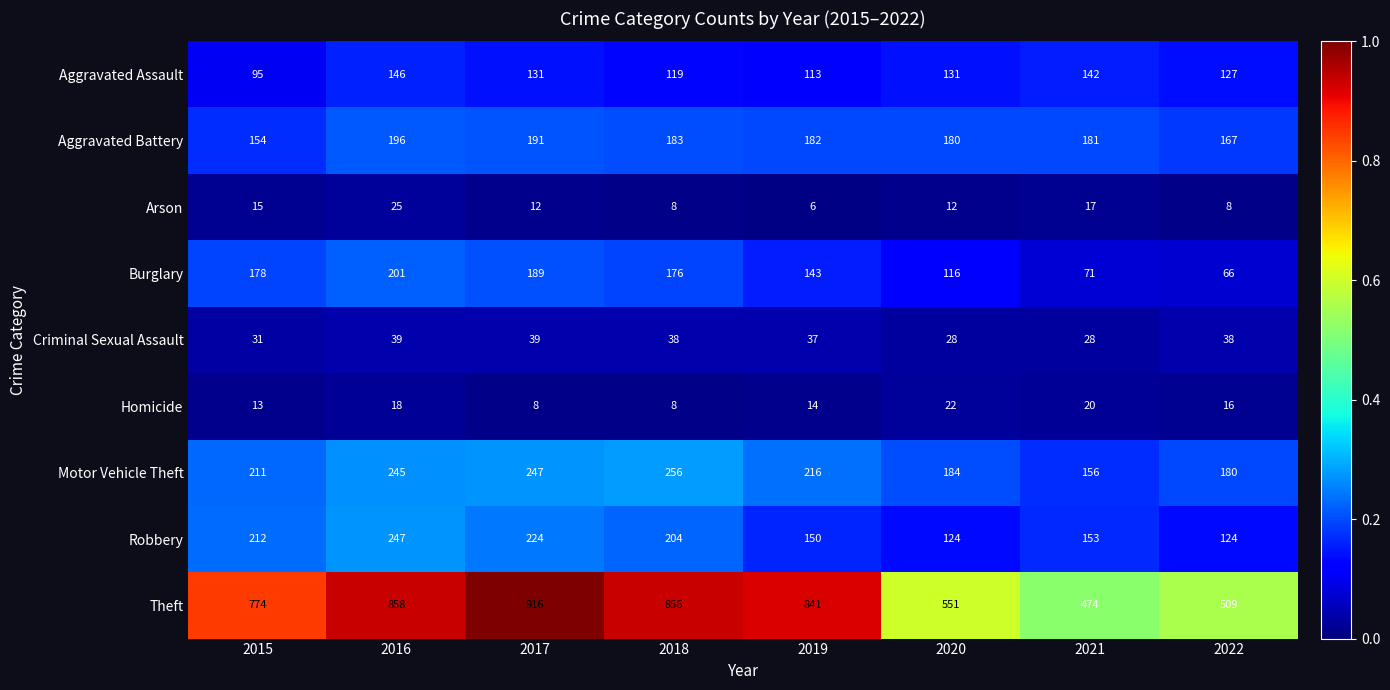

Which series has the largest range (max minus min)?

Theft